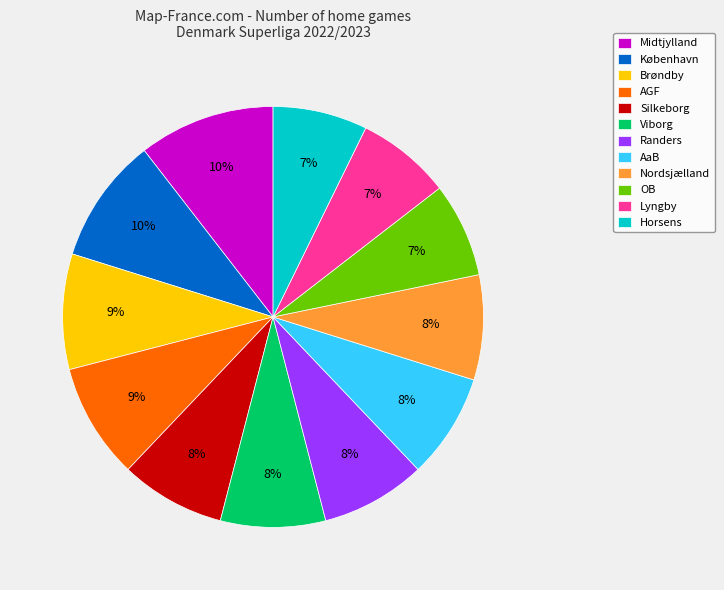

The København slice represents 1% of the pie. True or false?

False